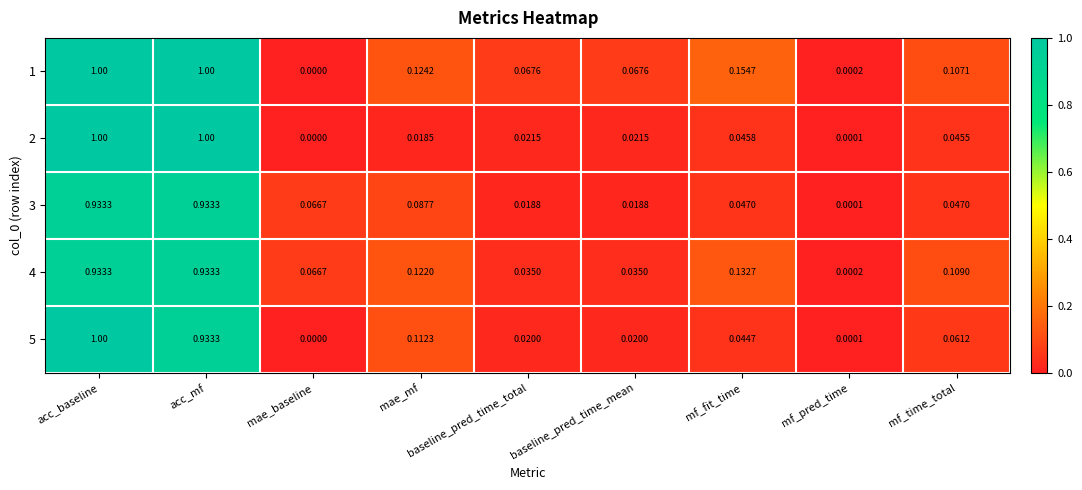

What is the total value across all series at mae_mf?

0.5